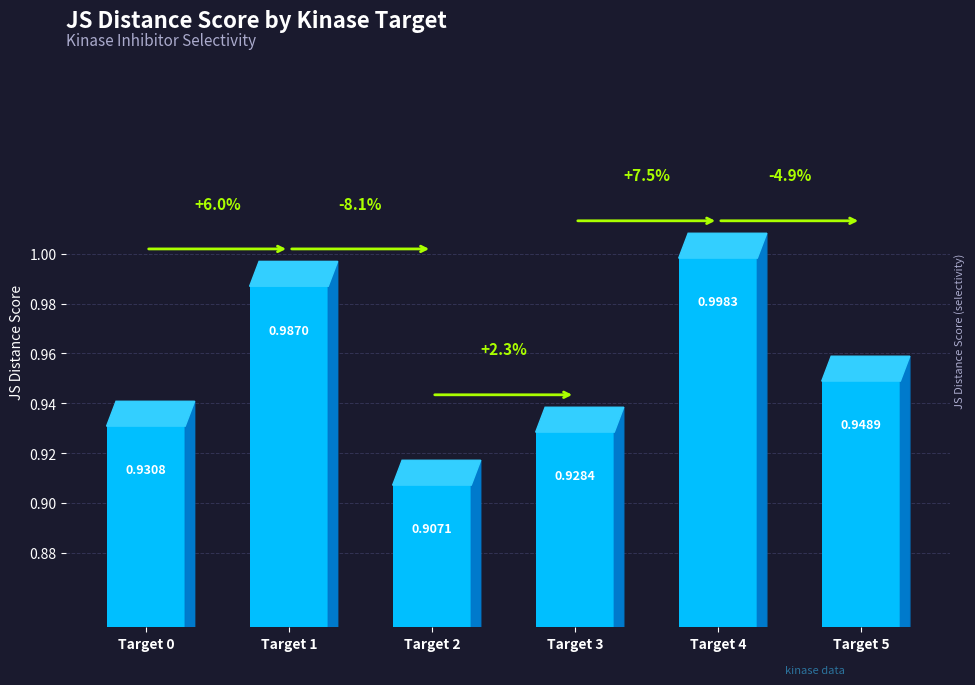

How many bars are there in total?

6